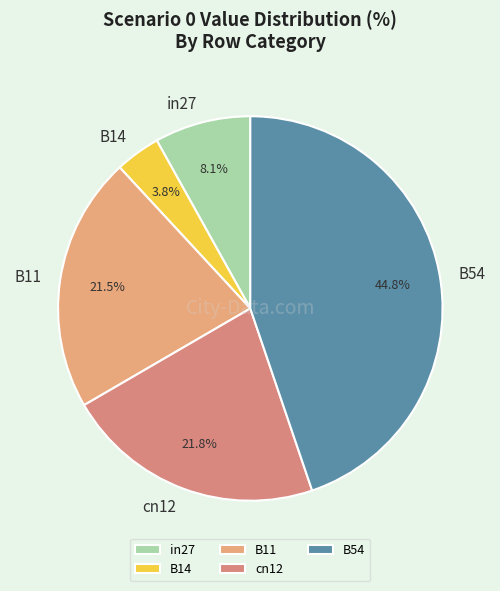

What portion of the pie excludes in27?

91.9%